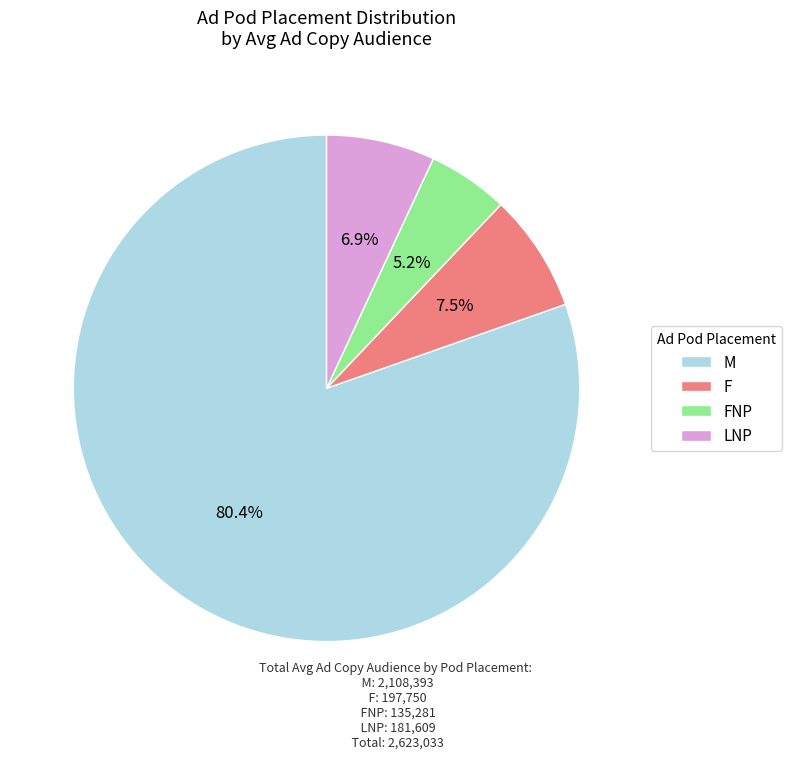

To the nearest percent, what portion does LNP represent?

7%